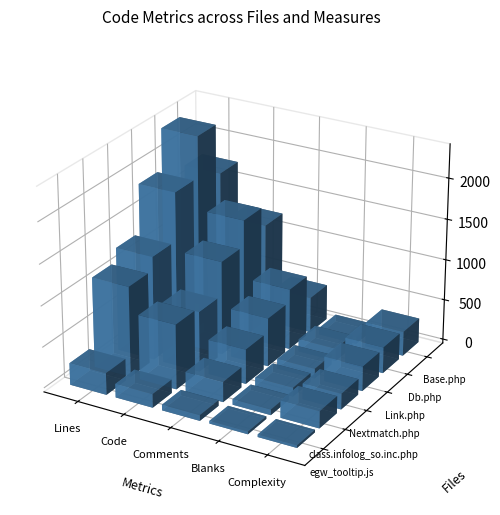

Which series has the largest range (max minus min)?

Db.php